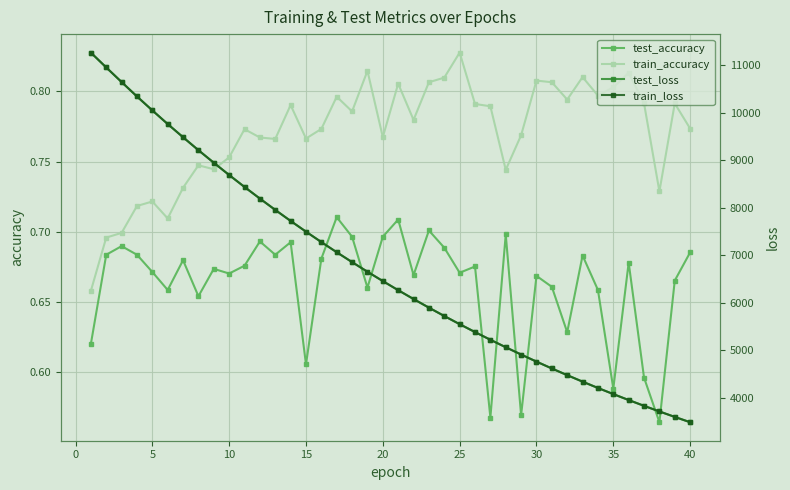

At how many categories does at least one series exceed 7261?

16